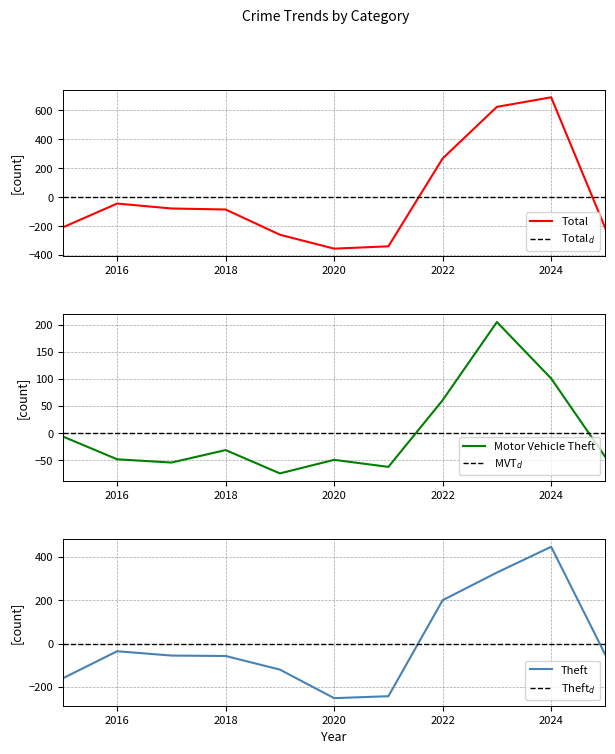

List the series in order of their overall mean, lowest first.

Total, Motor Vehicle Theft, Theft